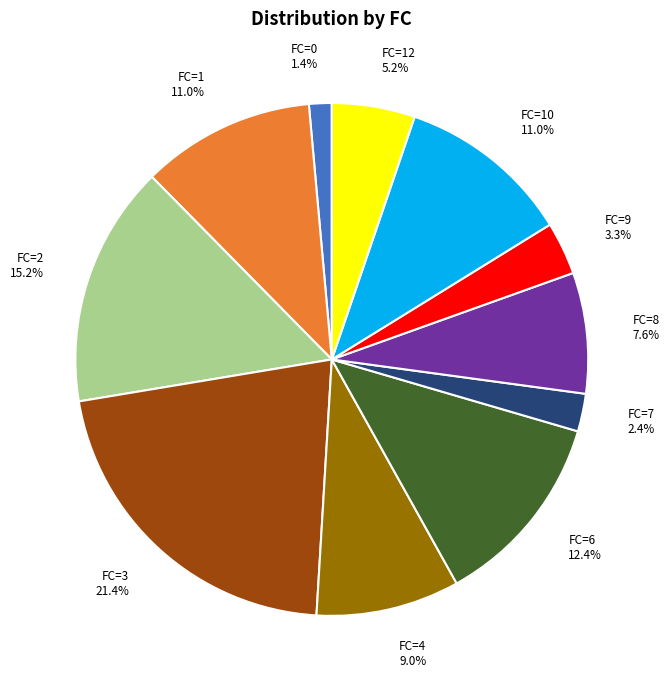

Is there a majority slice in this chart?

No